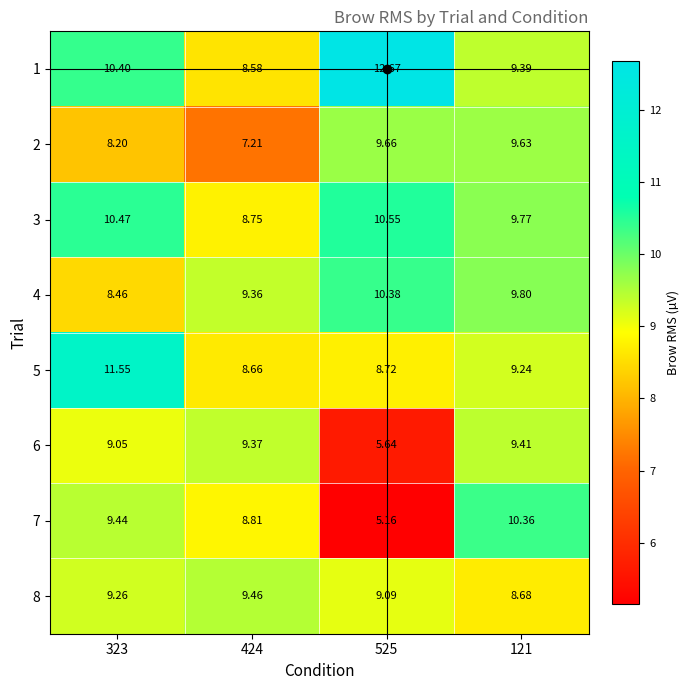

How many categories are shown in the chart?

4